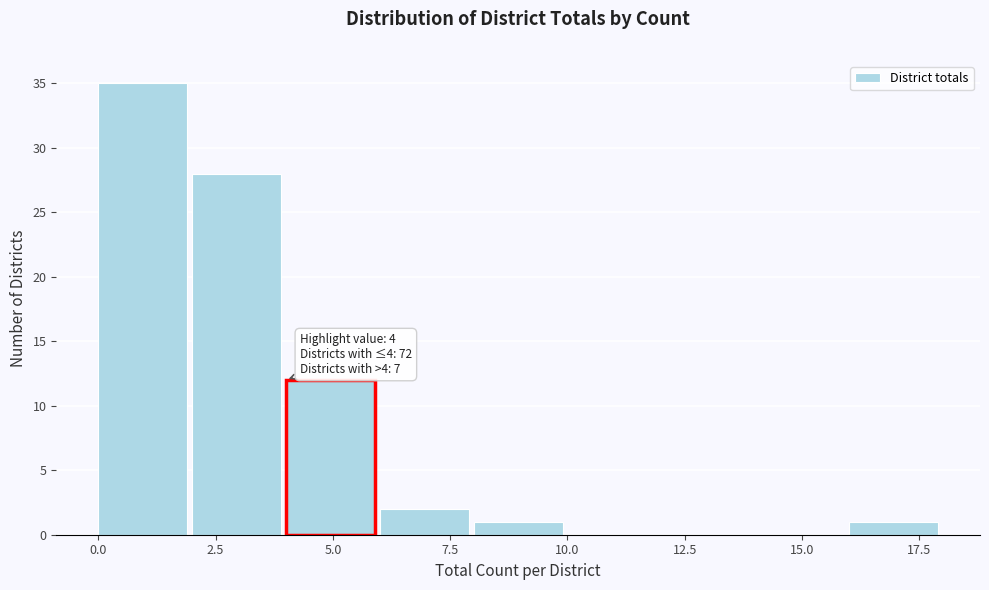

Over which range of the x-axis is the bar tallest?

0 to 2